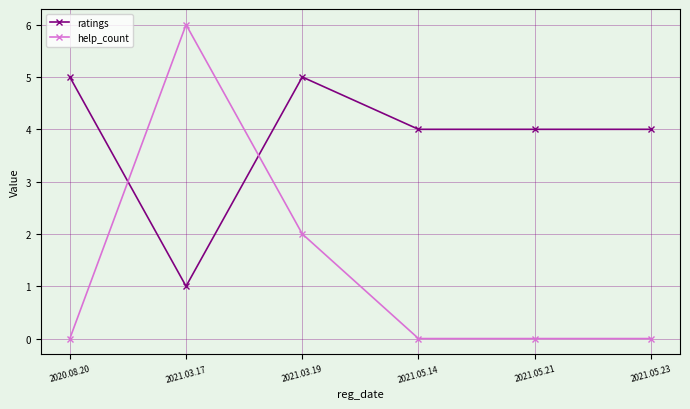

What is the difference between the maximum and minimum values in the help_count series?

6